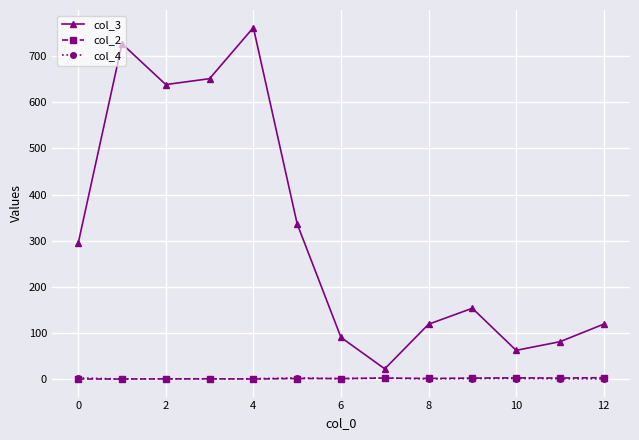

True or false: col_3 and col_4 cross at least once.

False